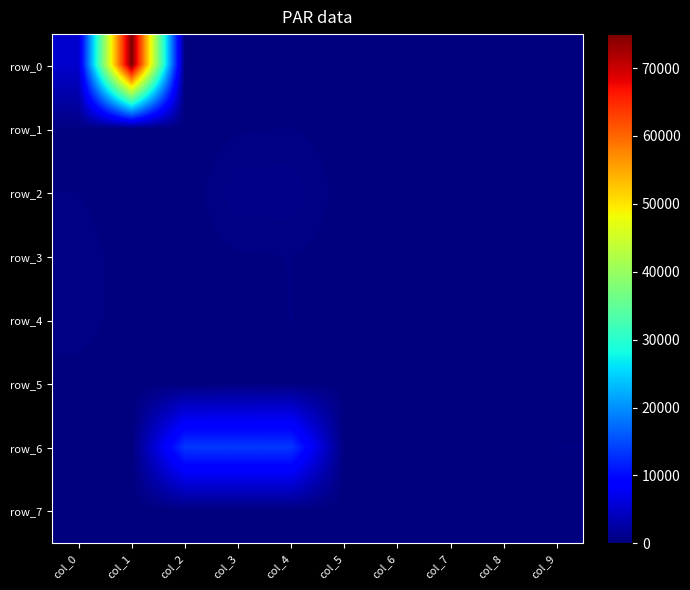

What is the total value across all series at col_1?

75012